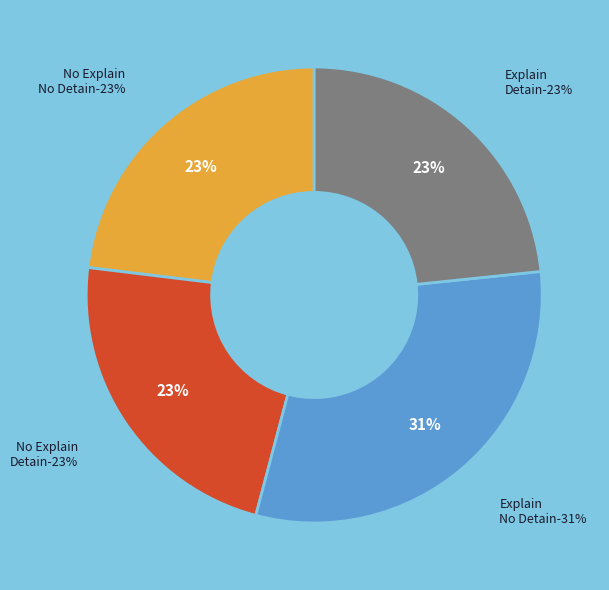

Do Explain=0, Detainment=1 and Explain=0, Detainment=0 together represent more than half of the pie?

No